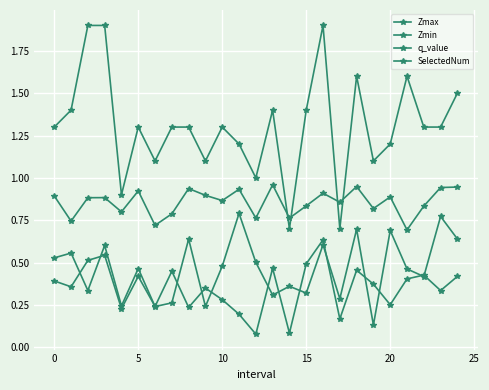

What is the label of the 11th point from the left?

10